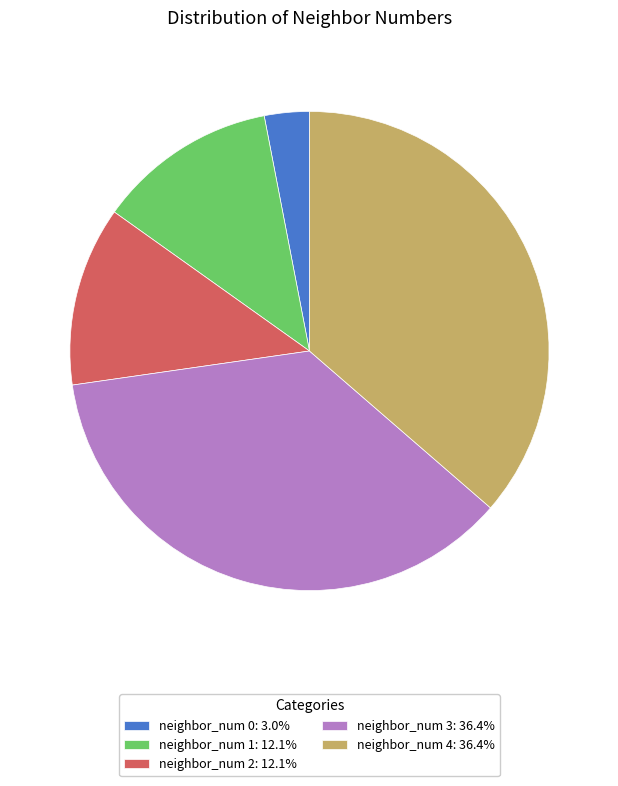

True or false: neighbor_num 1 accounts for 12% of the total.

True